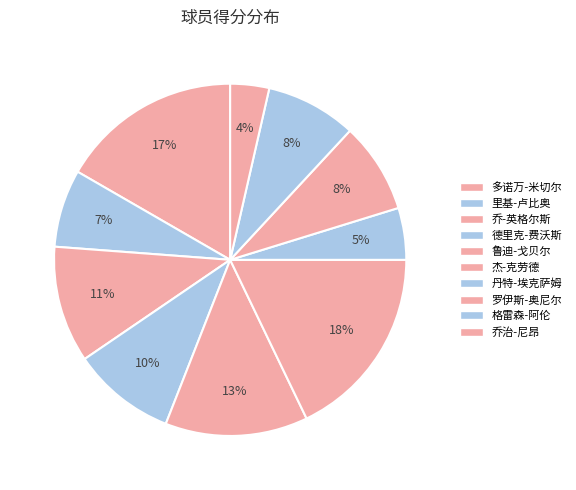

The 格雷森-阿伦 slice represents 1% of the pie. True or false?

False